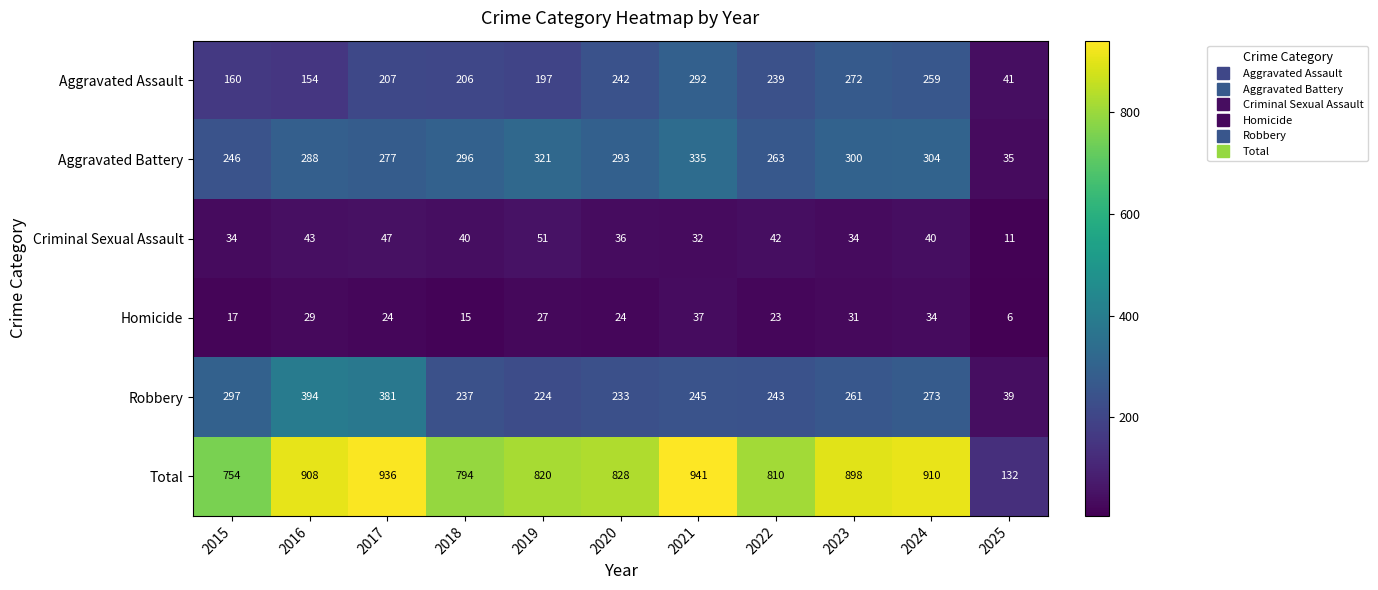

Between 2016 and 2020, which series saw the biggest shift?

Robbery